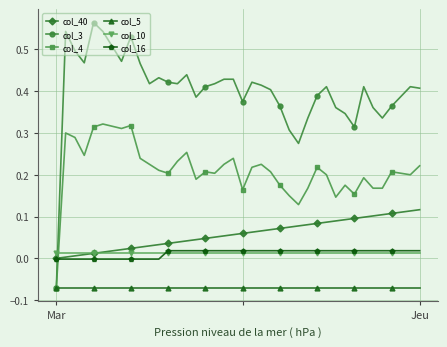

Which series has the largest total across all categories?

col_3